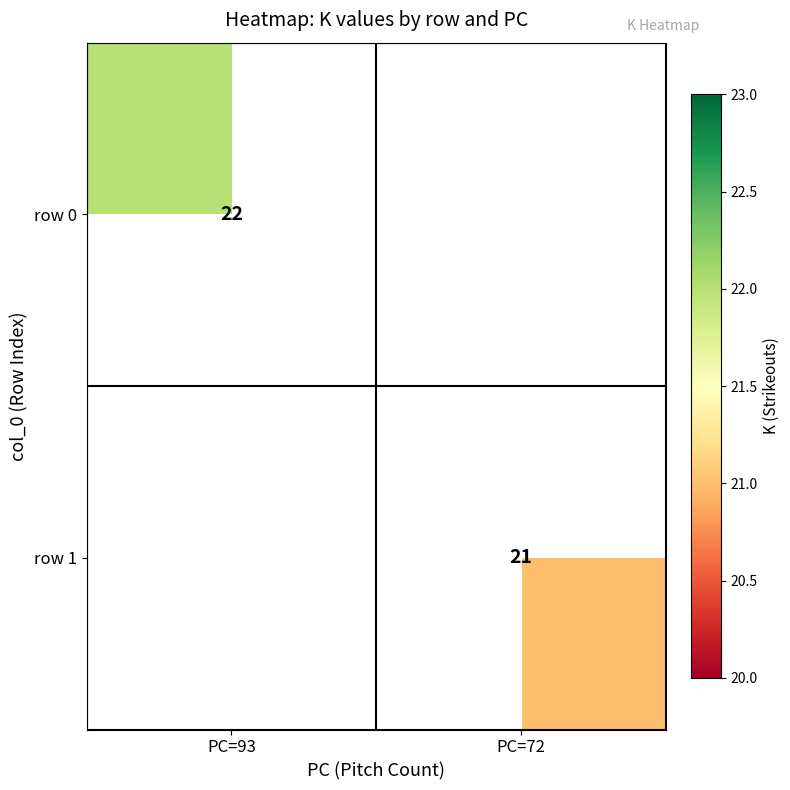

How many distinct data groups are displayed?

2